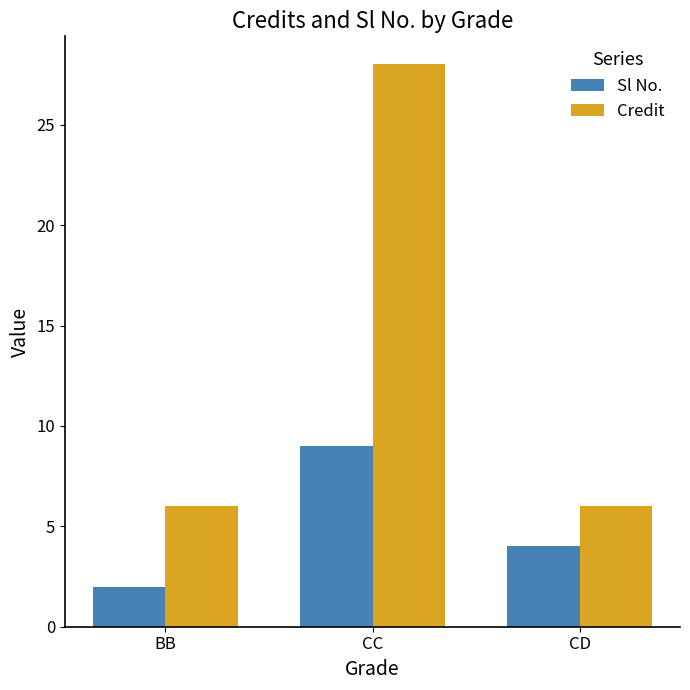

At BB, list the series in order from largest to smallest.

Credit, Sl No.